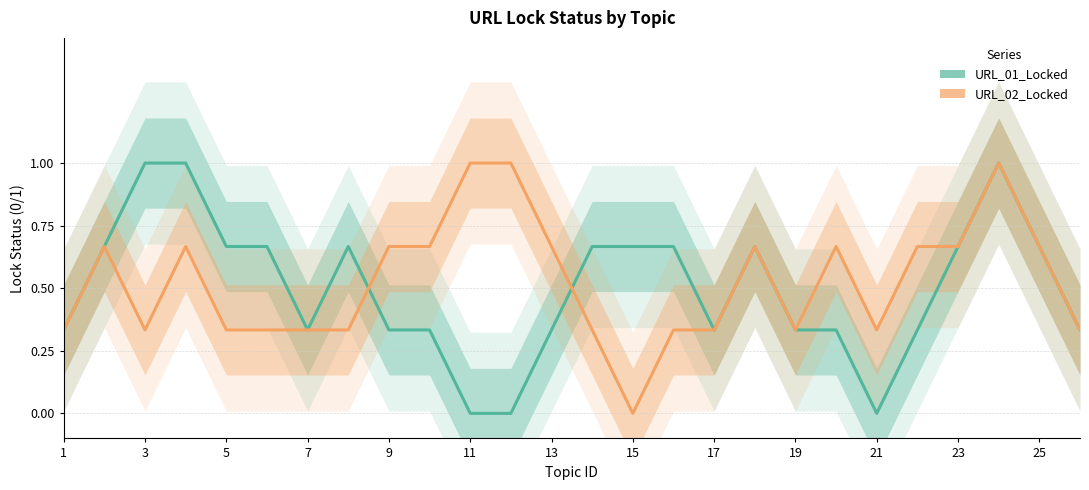

How many times do URL_02_Locked and URL_01_Locked cross each other?

2